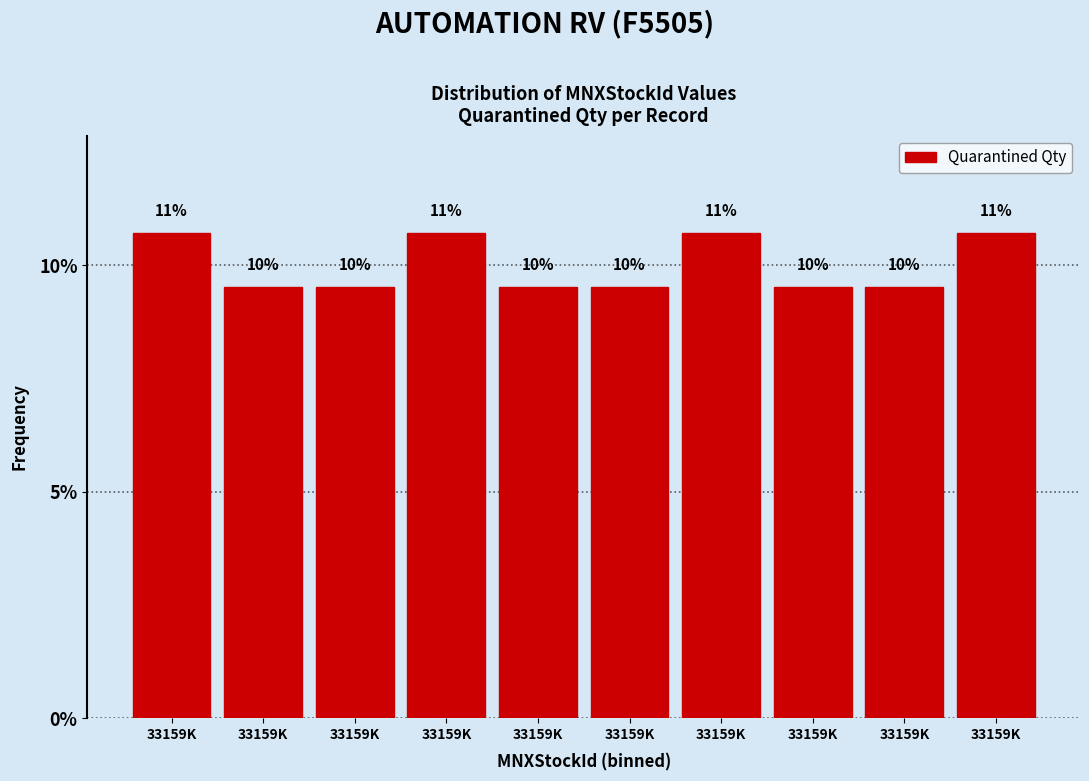

Does the chart contain any negative values?

No